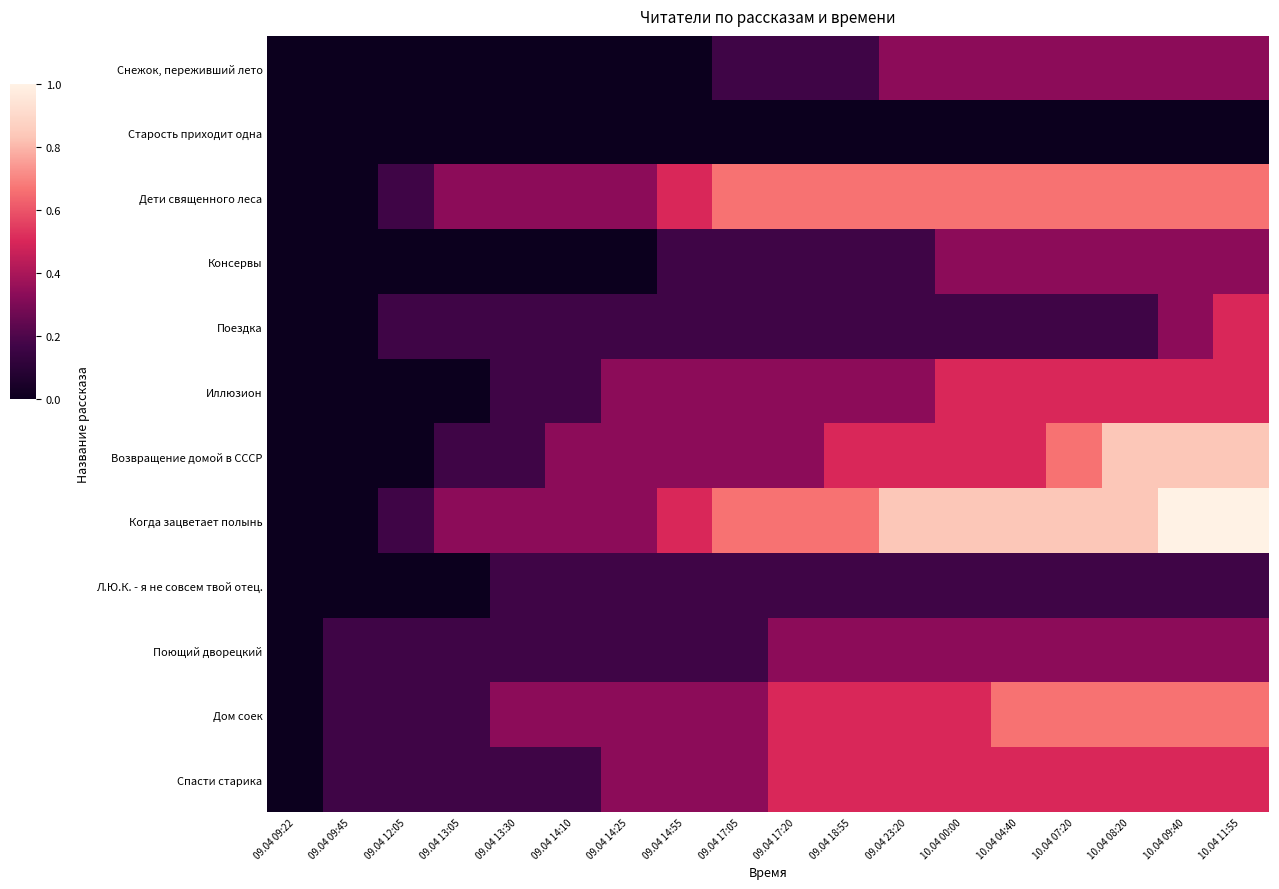

What is the total value across all series at 09.04 14:25?

2.5